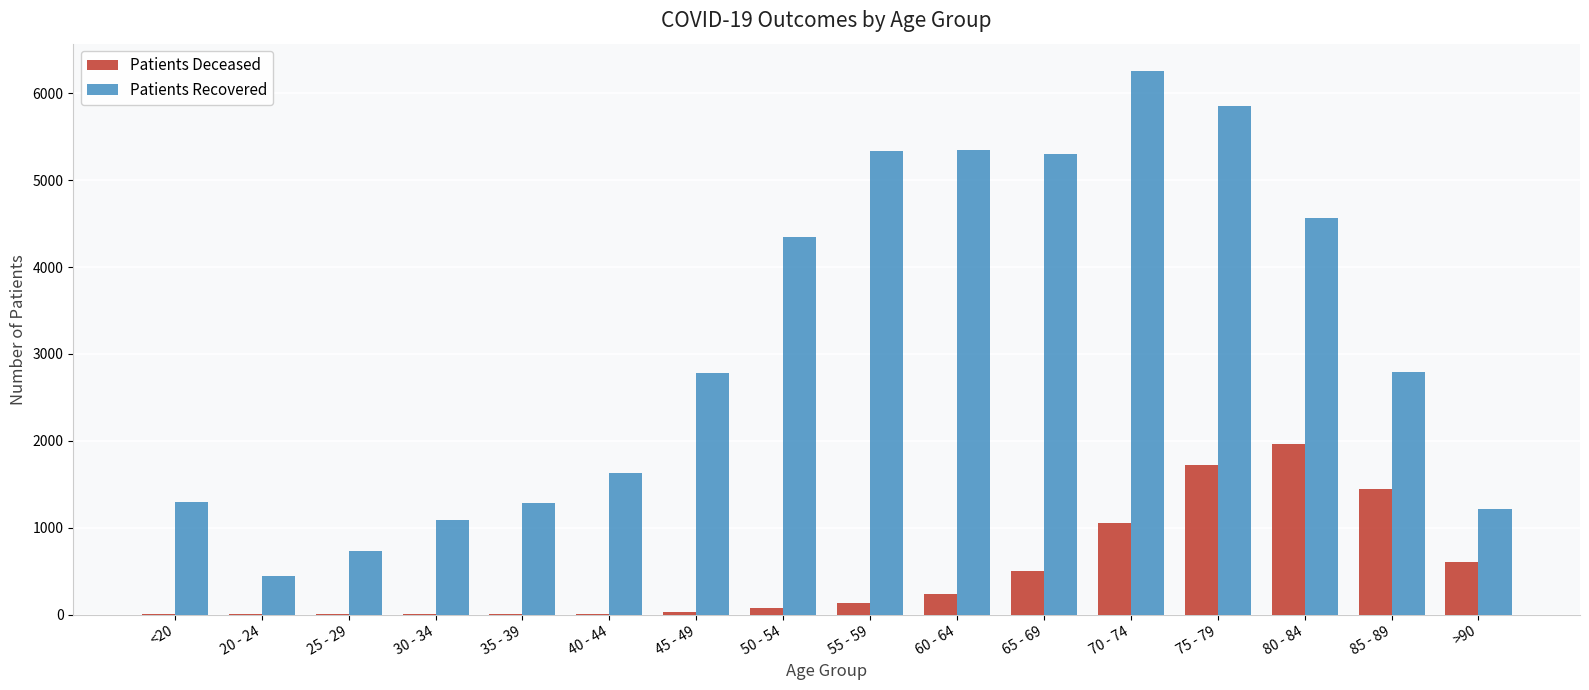

At which category is the sum across all series the highest?

75 - 79